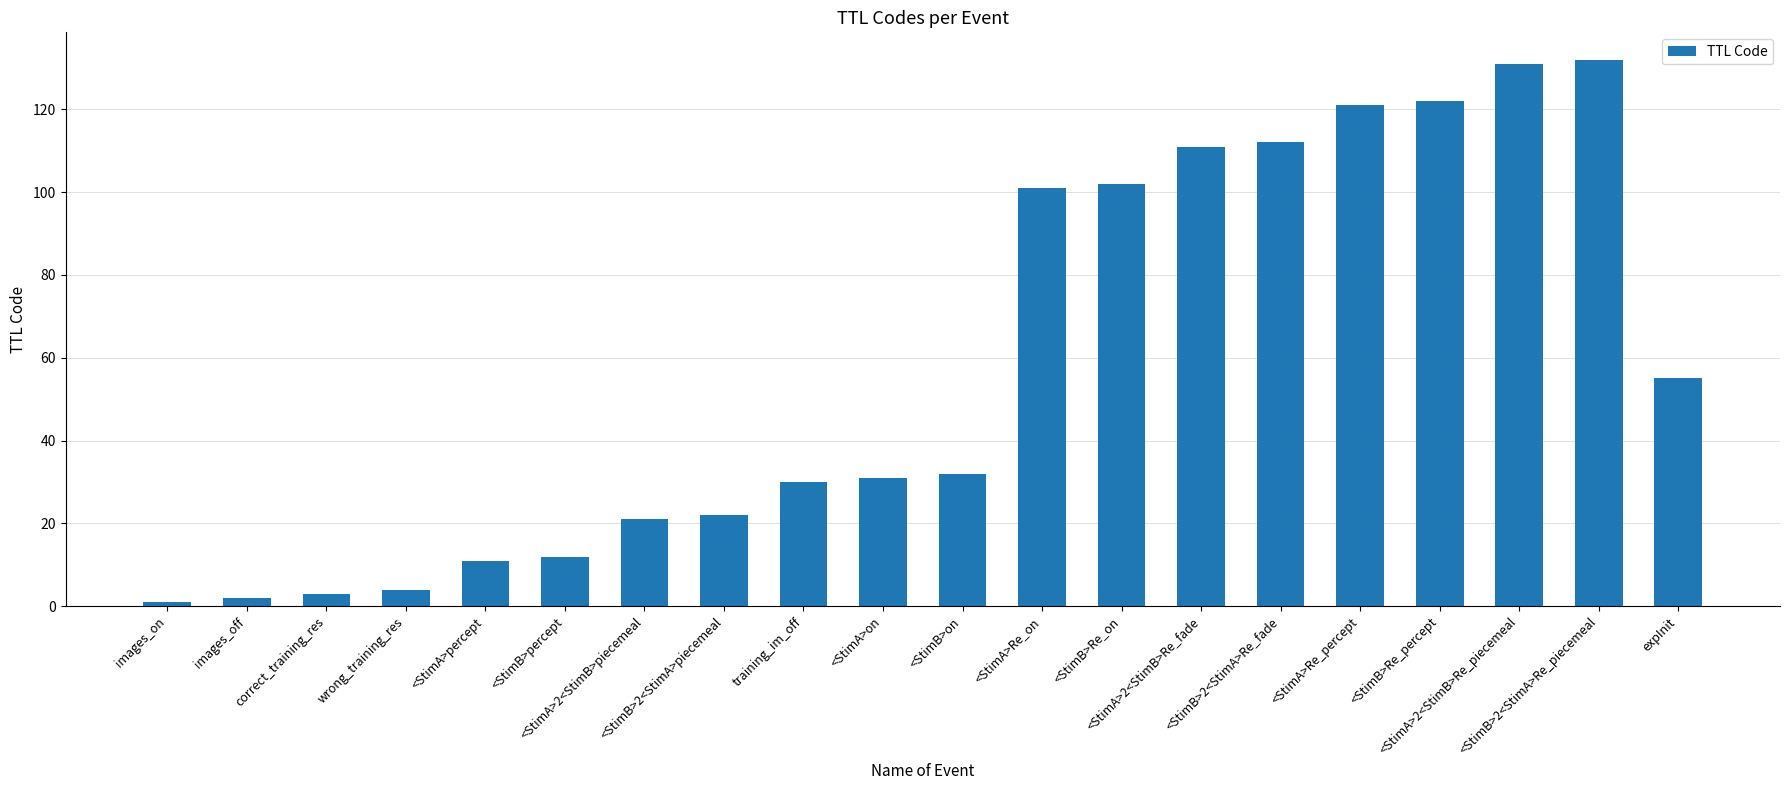

What is the change in value from images_on to <StimB>on?

+31